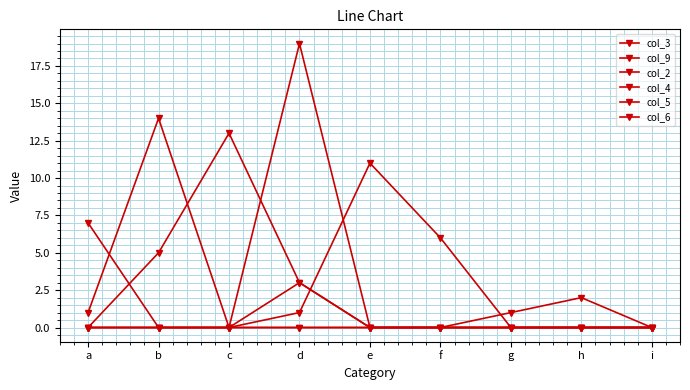

Reading left to right, what are all the values shown in this chart?

col_3: a=0	b=0	c=0	d=19	e=0	f=0	g=1	h=2	i=0
col_9: a=0	b=0	c=0	d=1	e=11	f=6	g=0	h=0	i=0
col_2: a=1	b=14	c=0	d=0	e=0	f=0	g=0	h=0	i=0
col_4: a=0	b=0	c=0	d=3	e=0	f=0	g=0	h=0	i=0
col_5: a=0	b=5	c=13	d=3	e=0	f=0	g=0	h=0	i=0
col_6: a=7	b=0	c=0	d=0	e=0	f=0	g=0	h=0	i=0